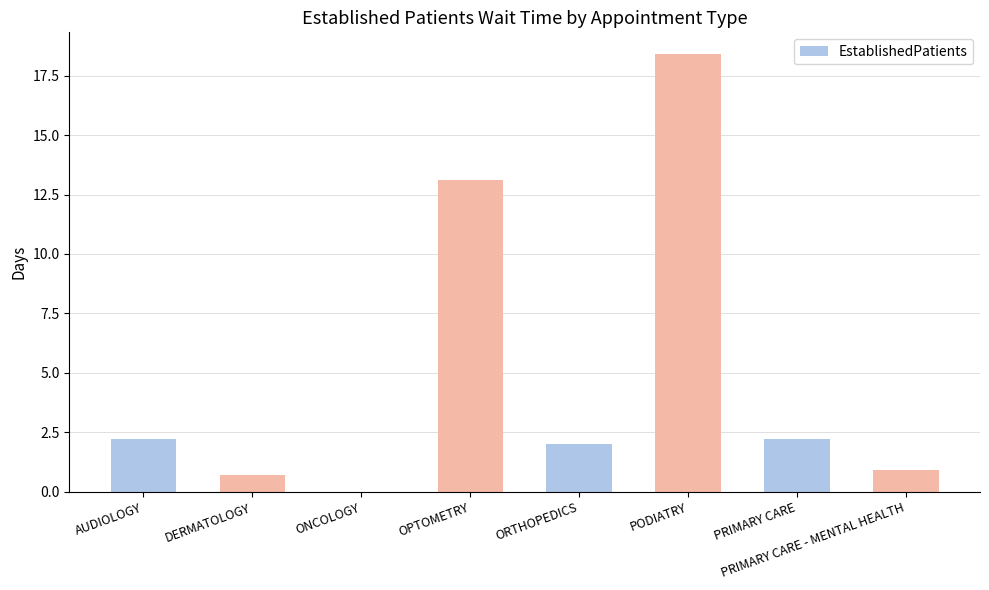

The chart shows a value of 0.0 at ONCOLOGY. True or false?

True